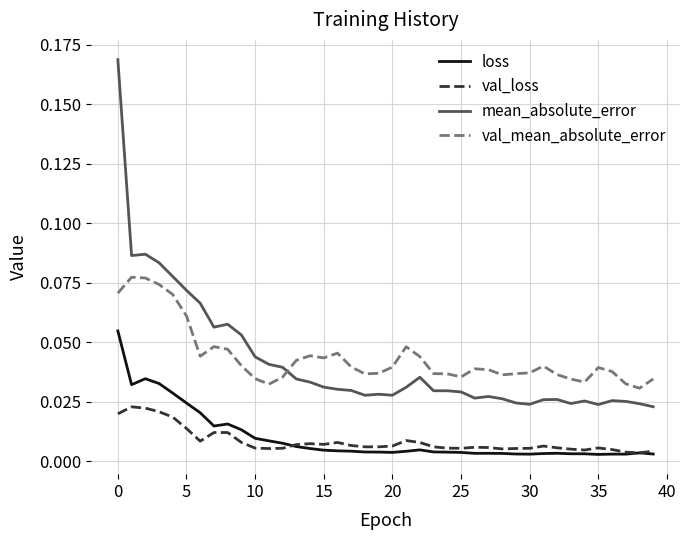

Rank the series by their maximum value, from highest to lowest.

mean_absolute_error, val_mean_absolute_error, loss, val_loss